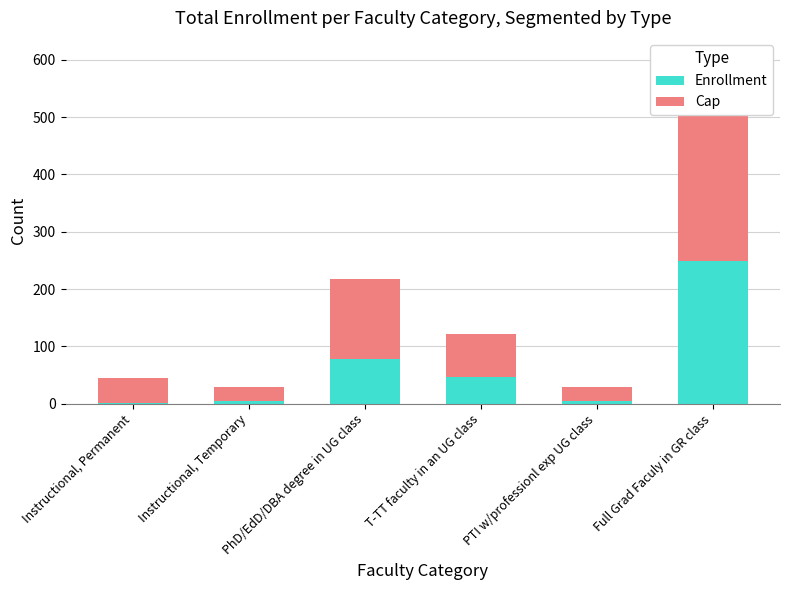

What is the label of the 6th bar from the left?

Full Grad Faculy in GR class